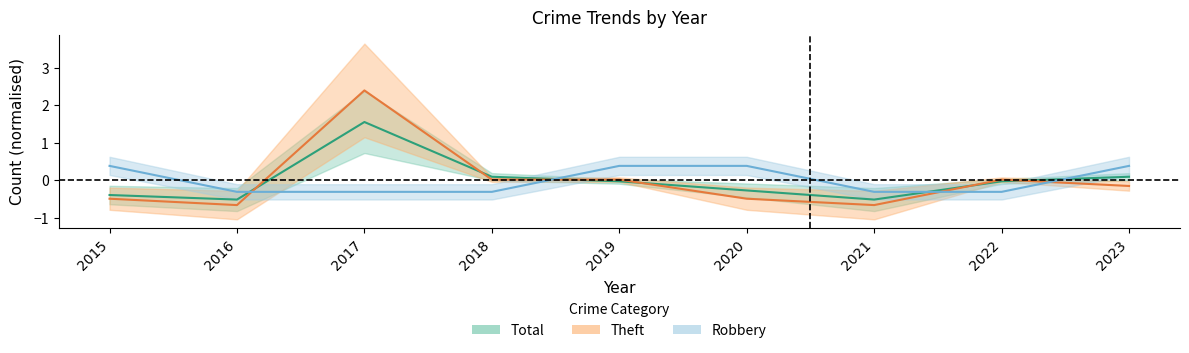

What is the value of the Robbery point at the 7th from the left?

-0.3